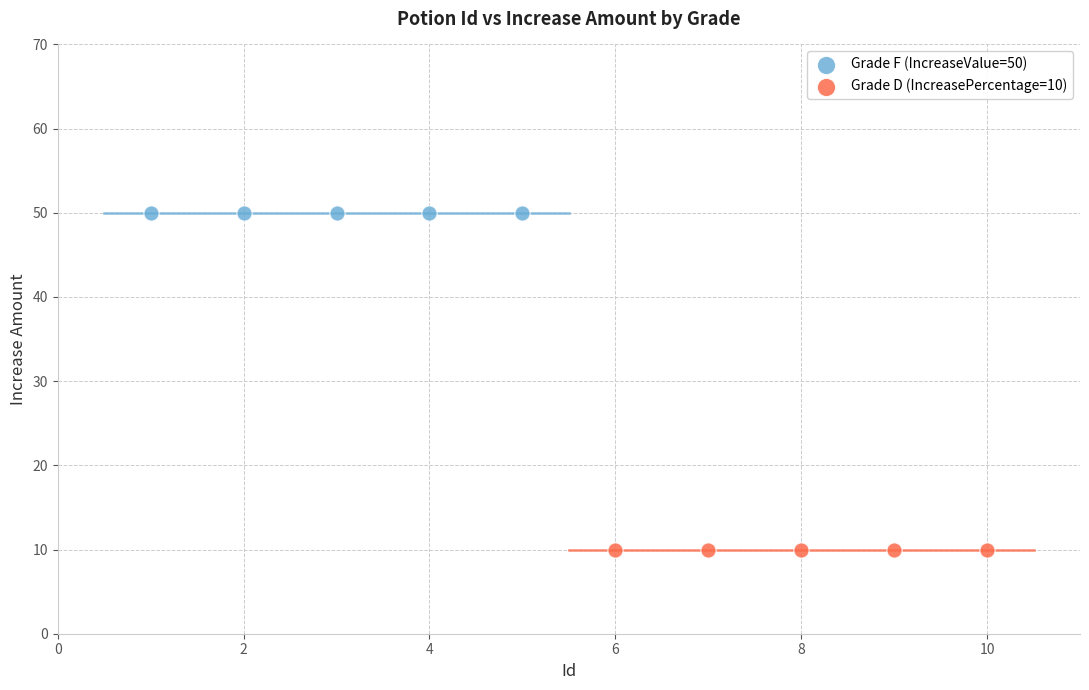

Which series contains the lowest Y value?

Grade D (IncreasePercentage=10)